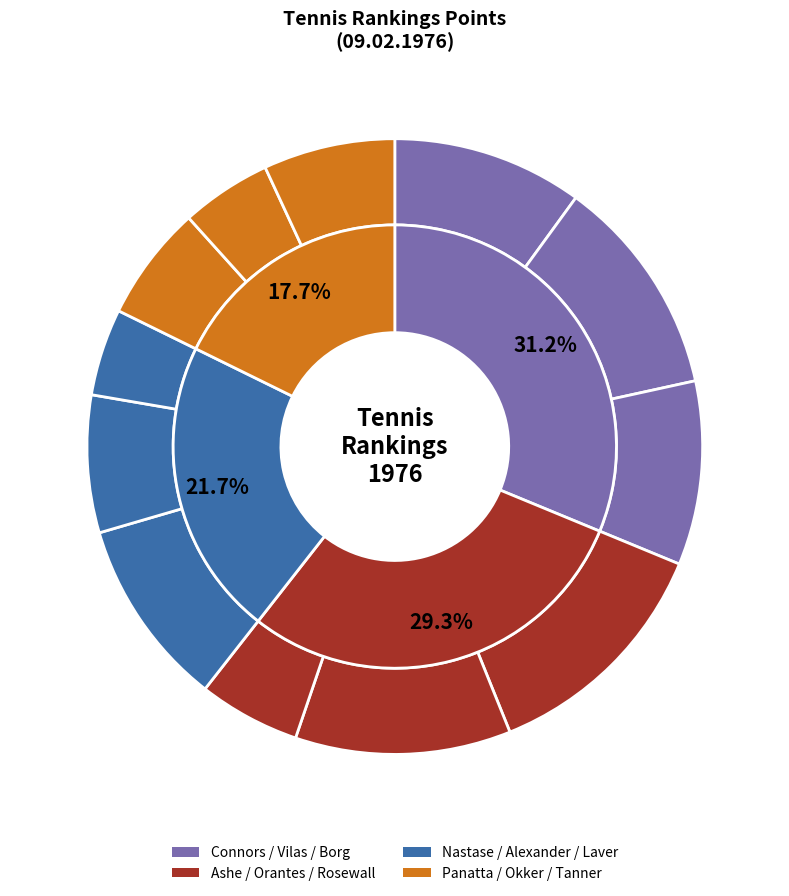

Count the number of slices in the pie.

12